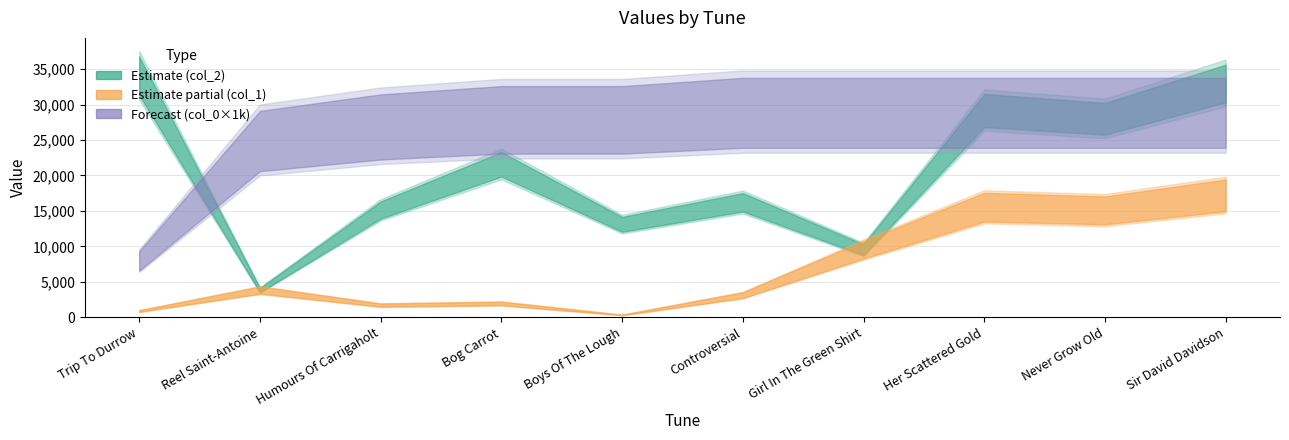

What is the difference between the col_1 values at Controversial and Boys Of The Lough?

2788